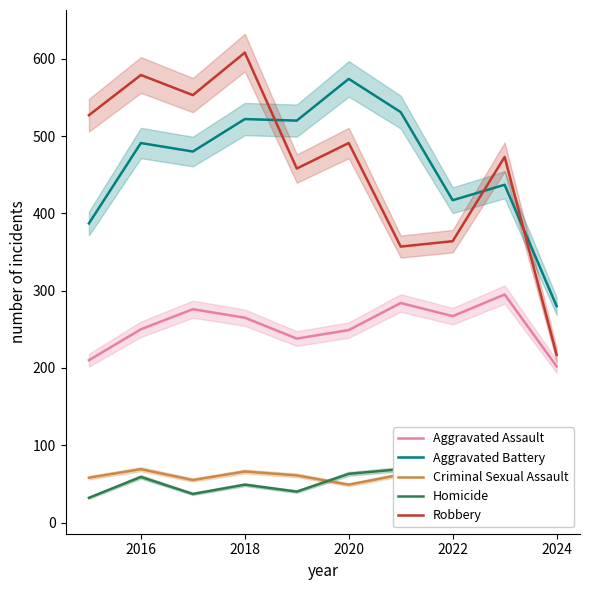

What is the difference between the second highest and second lowest values in the Homicide series?

31